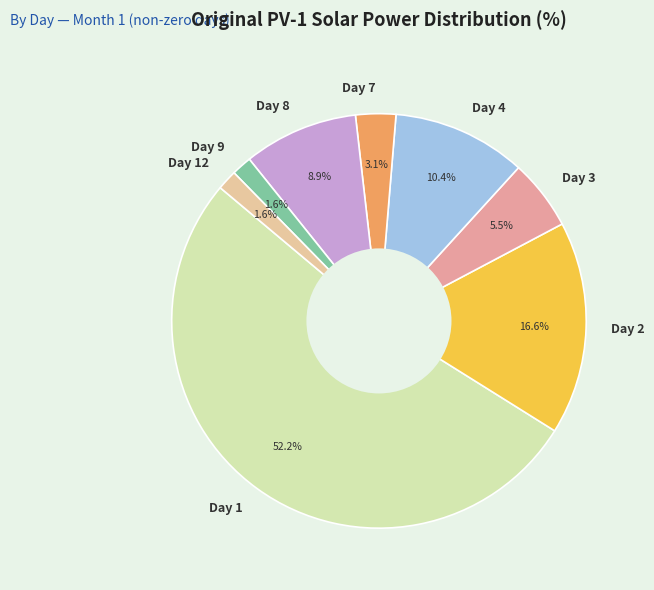

The Day 12 slice represents 16% of the pie. True or false?

False